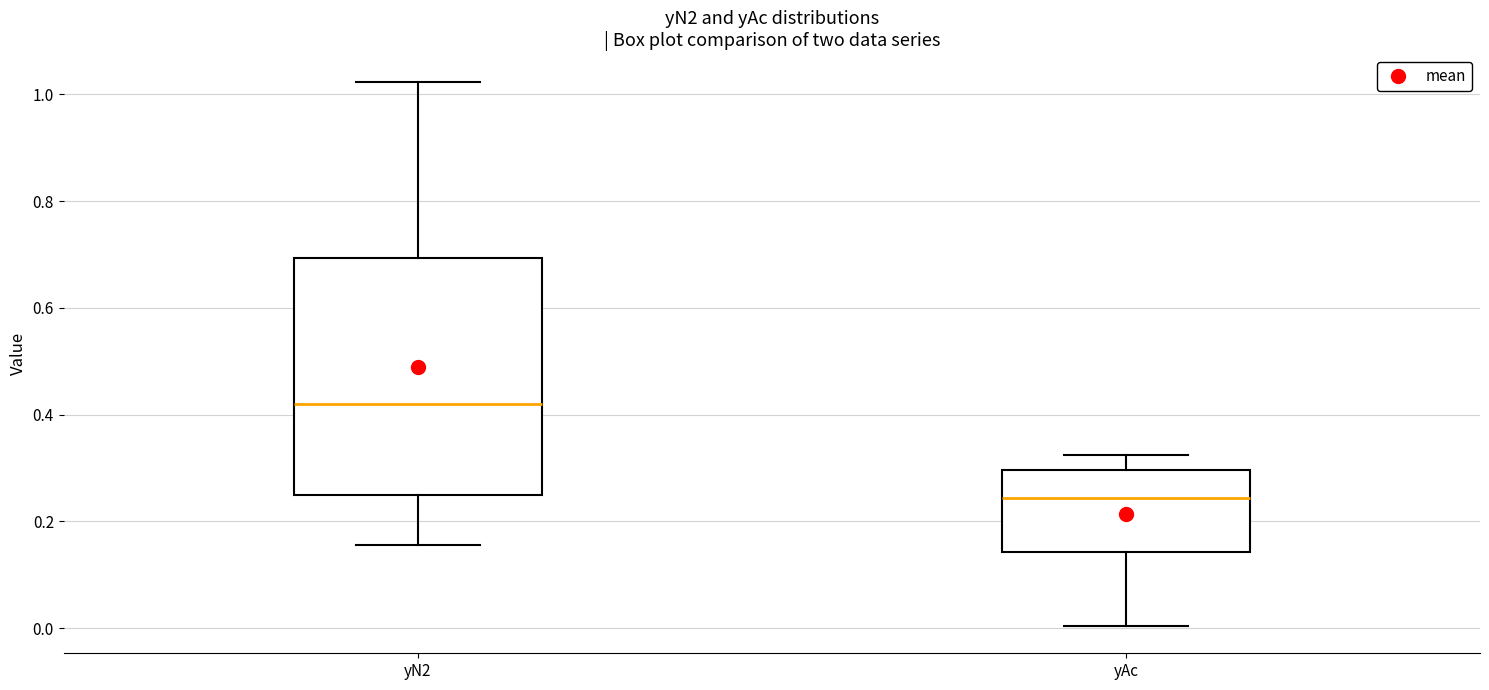

Which box is the tallest, from its lower edge to its upper edge?

yN2